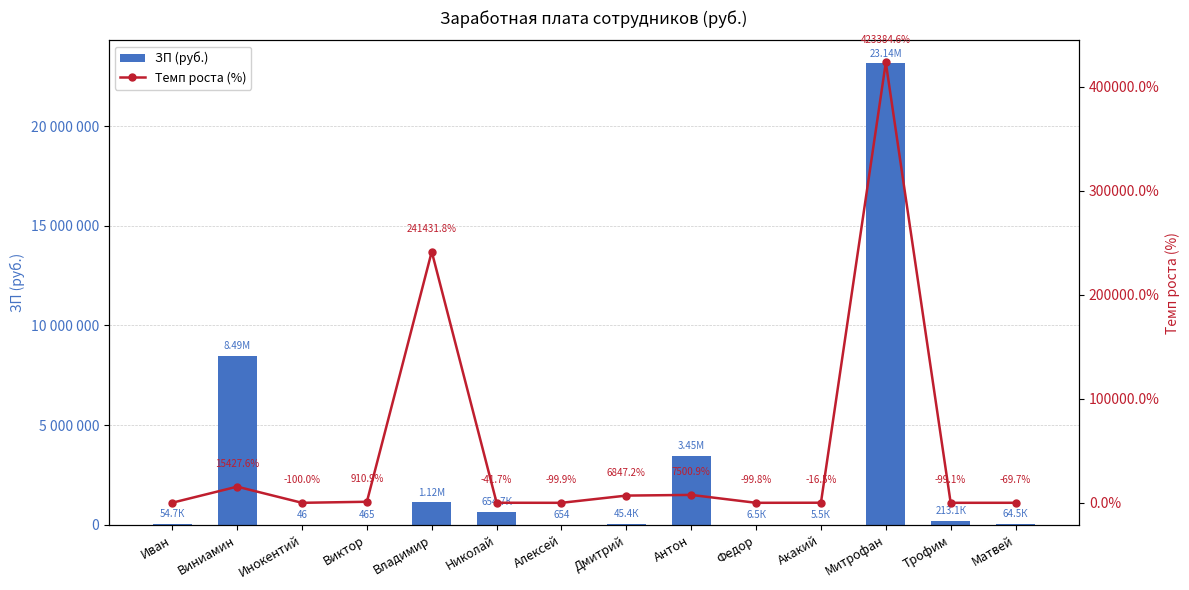

At how many categories does at least one series exceed 6142410?

2